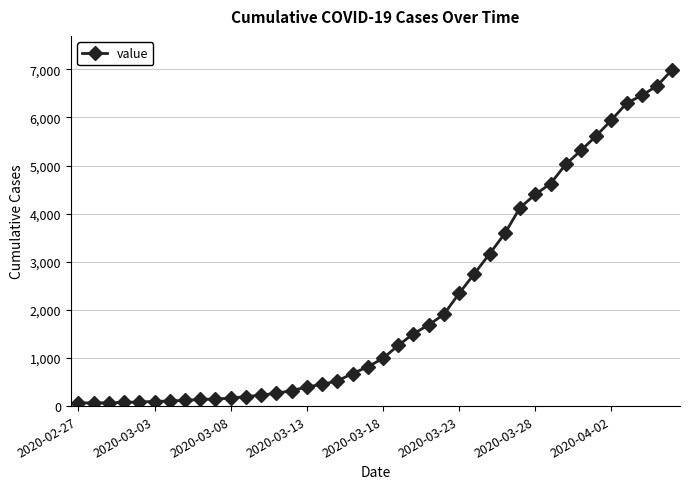

What is the difference between the maximum and minimum values?

6931